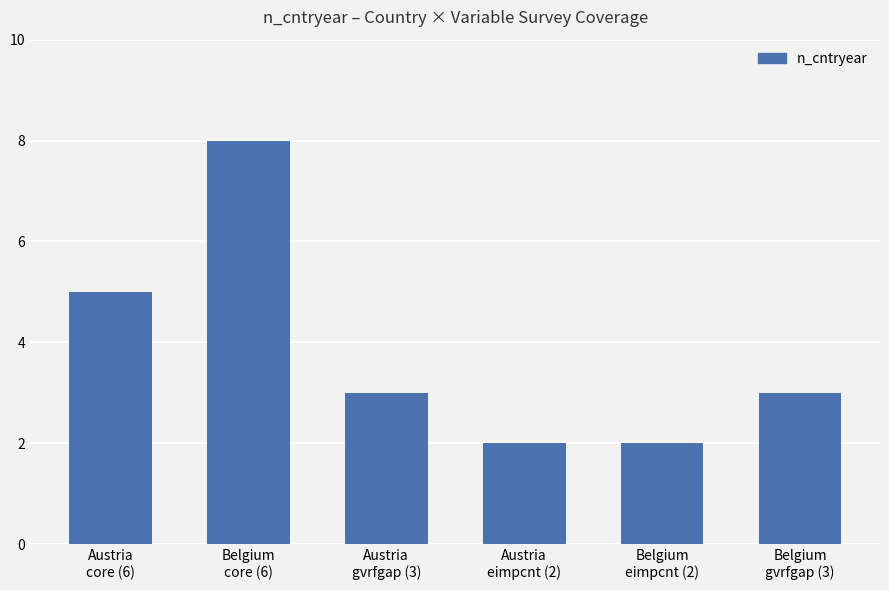

Reading left to right, extract all data points from this chart.

5	8	3	2	2	3